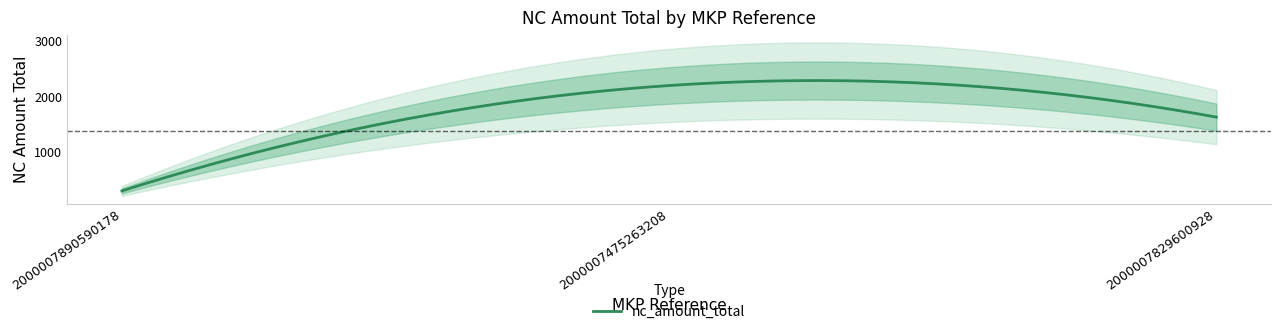

Reading left to right, what are all the values shown in this chart?

298	2199	1629